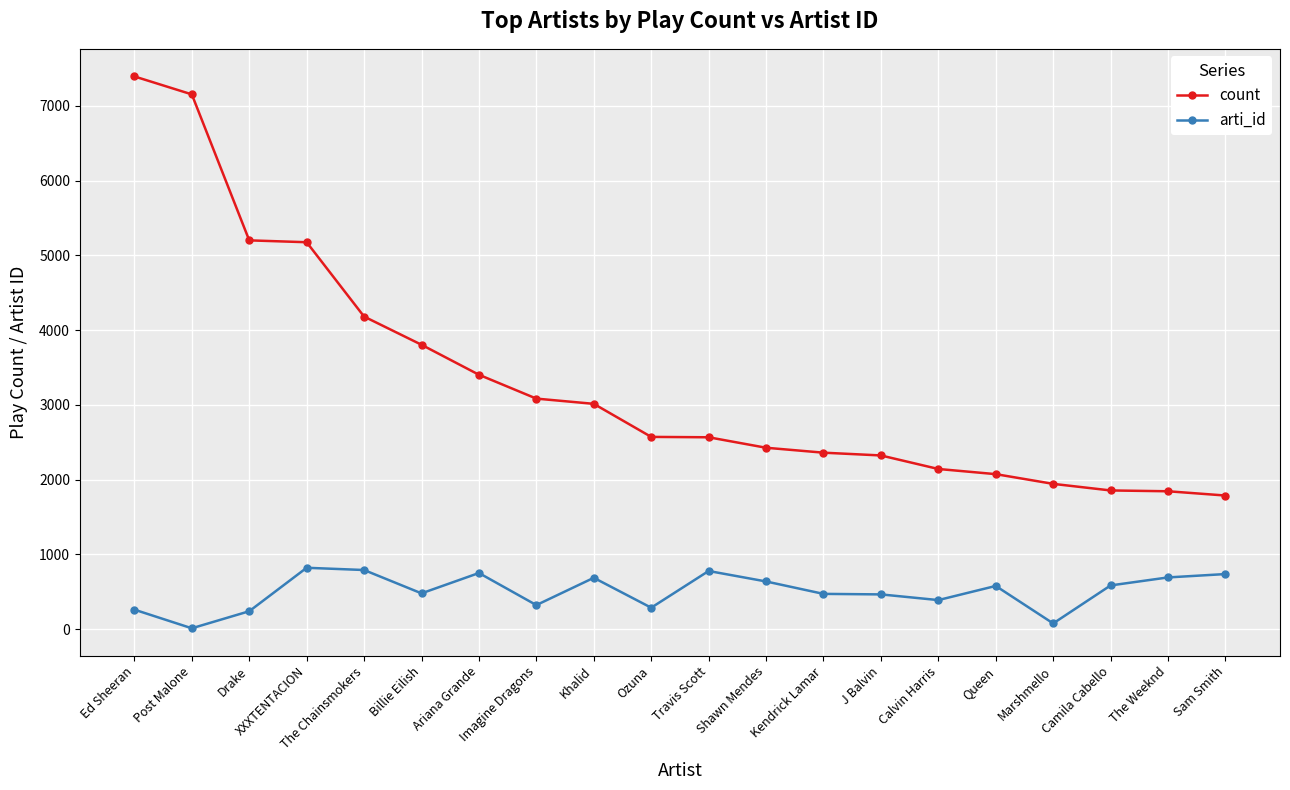

What is the total value across all series at Queen?

2653